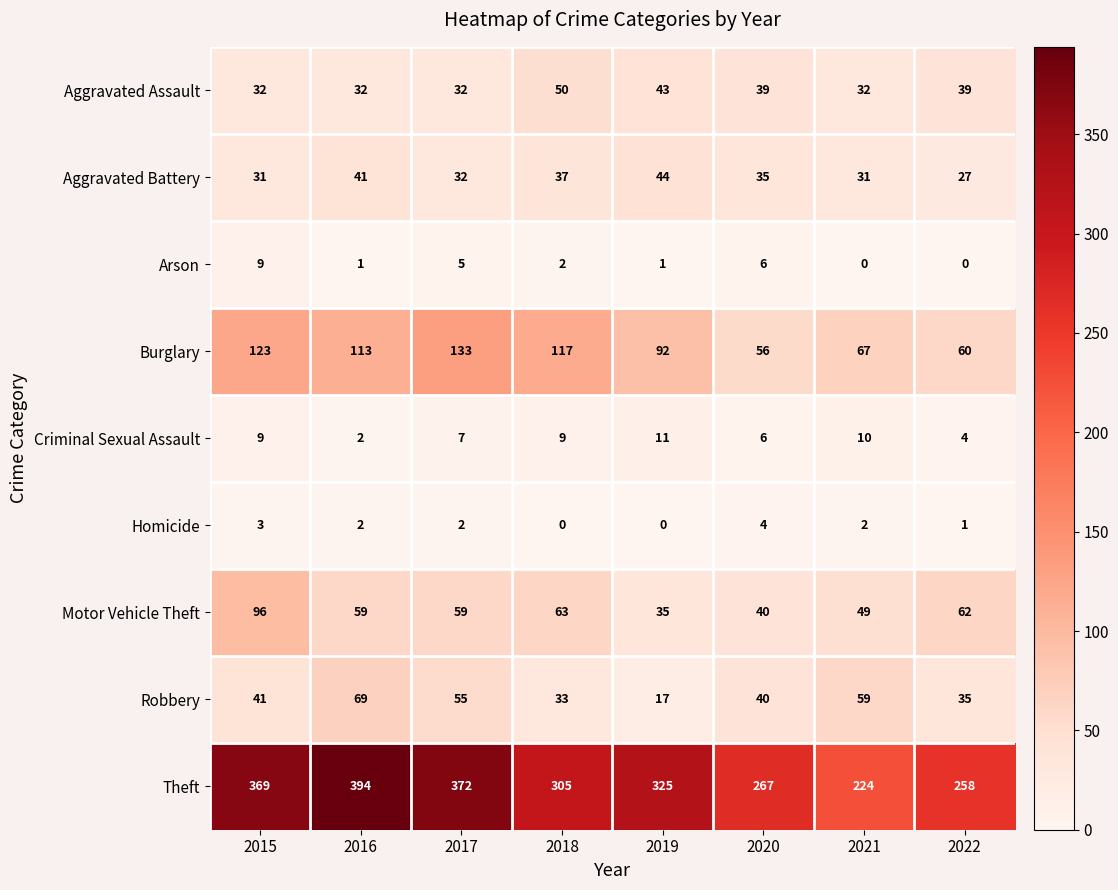

What is the total value across all series at 2017?

697